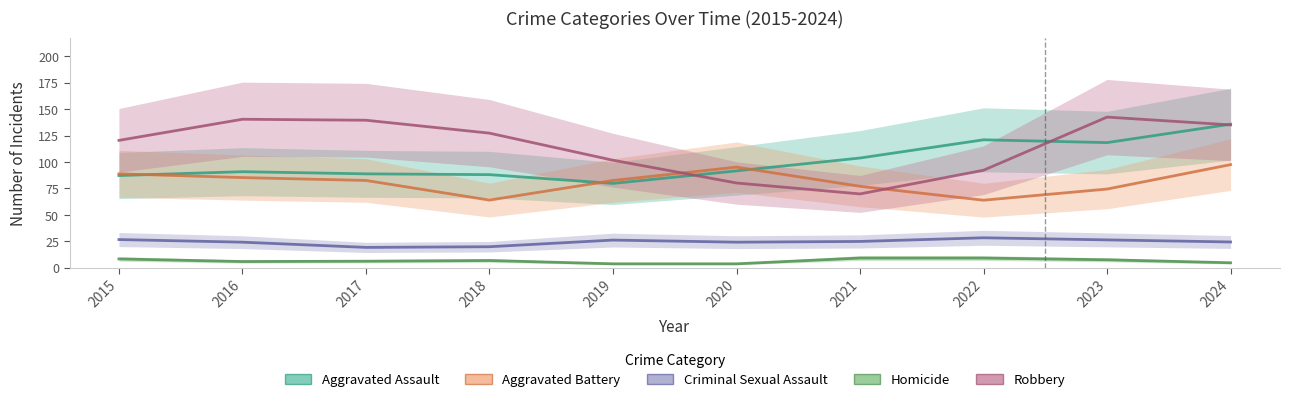

Rank the series by their maximum value, from lowest to highest.

Homicide, Criminal Sexual Assault, Aggravated Battery, Aggravated Assault, Robbery